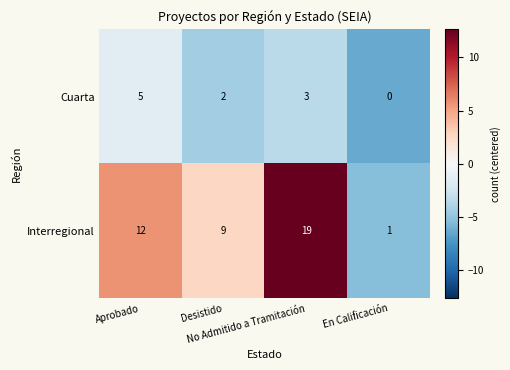

List the series in order of their overall mean, lowest first.

Cuarta, Interregional